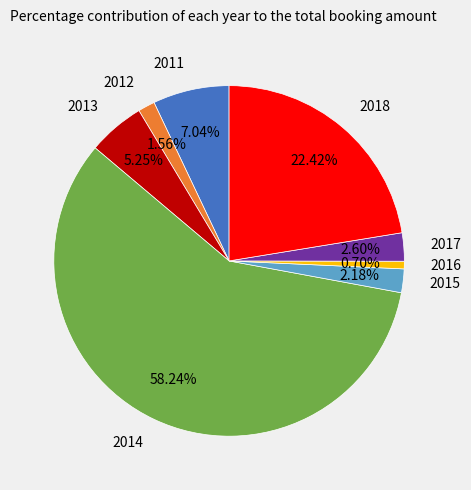

To the nearest percent, what is the combined percentage of 2018 and 2016?

23%